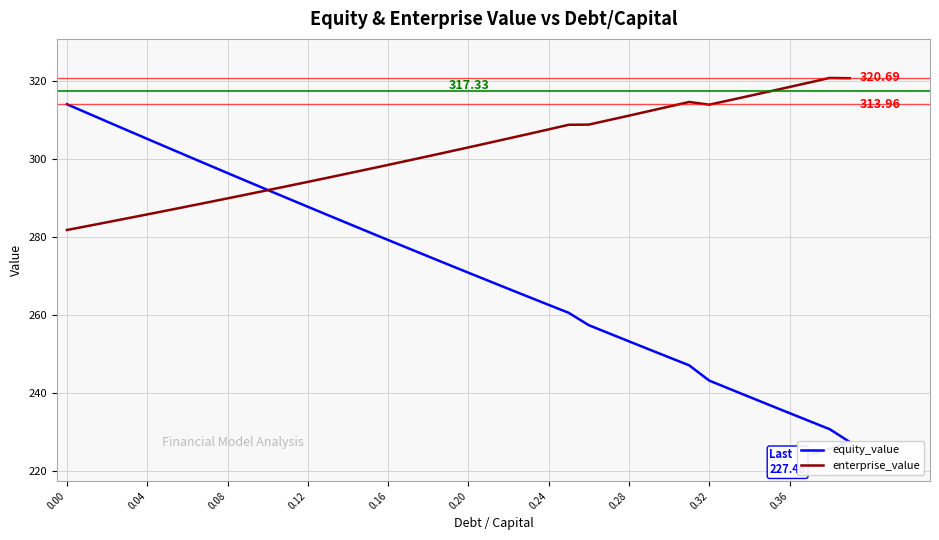

What is the highest value of the enterprise_value series?

320.7